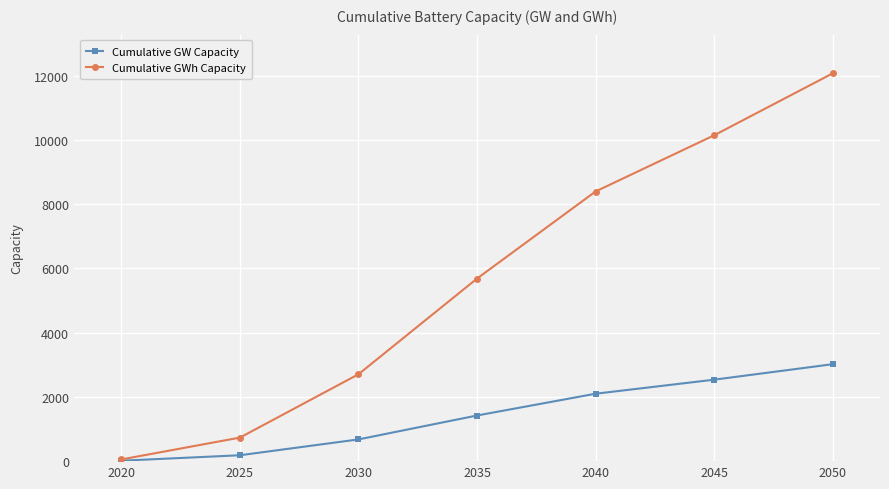

Between 2020 and 2045, which series saw the biggest shift?

Cumulative GWh Capacity